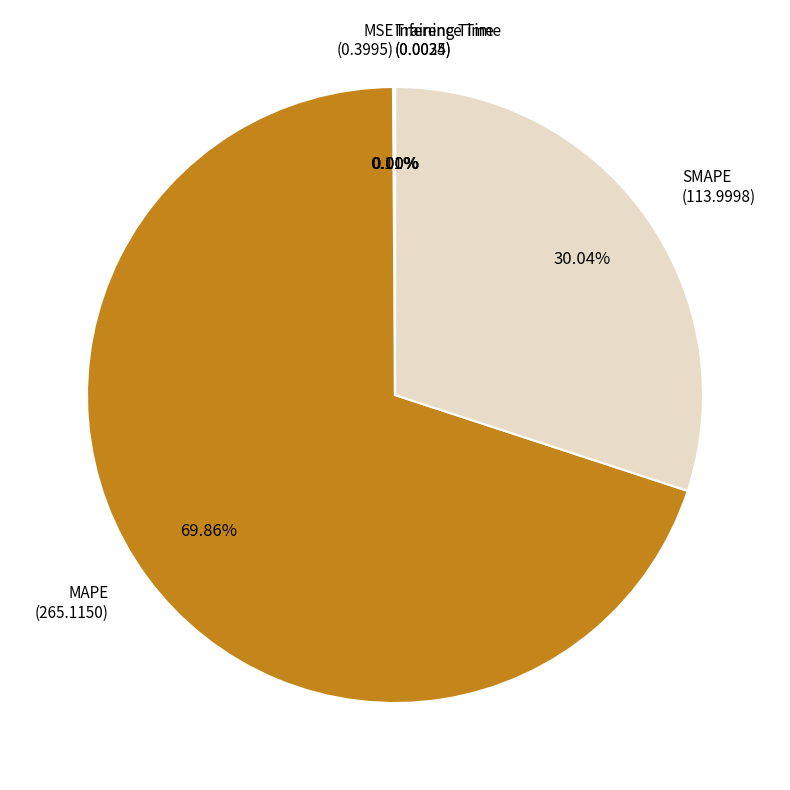

Is there any slice that represents more than half of the pie?

Yes